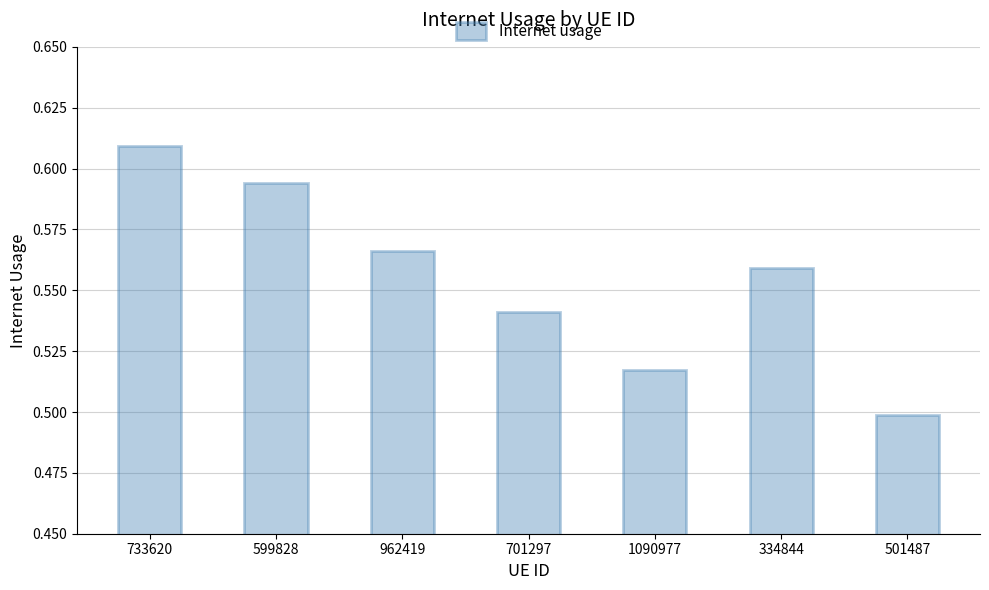

Rank the categories by value from highest to lowest.

733620, 599828, 962419, 334844, 701297, 1090977, 501487